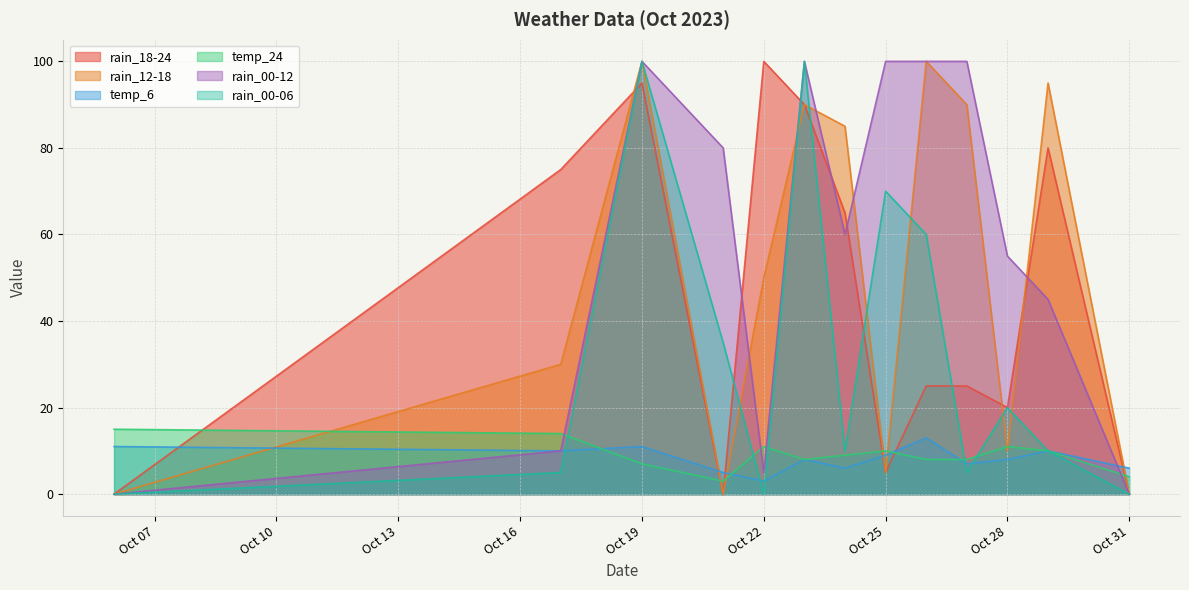

What is the value of the rain_00-06 point at the 8th from the left?

70